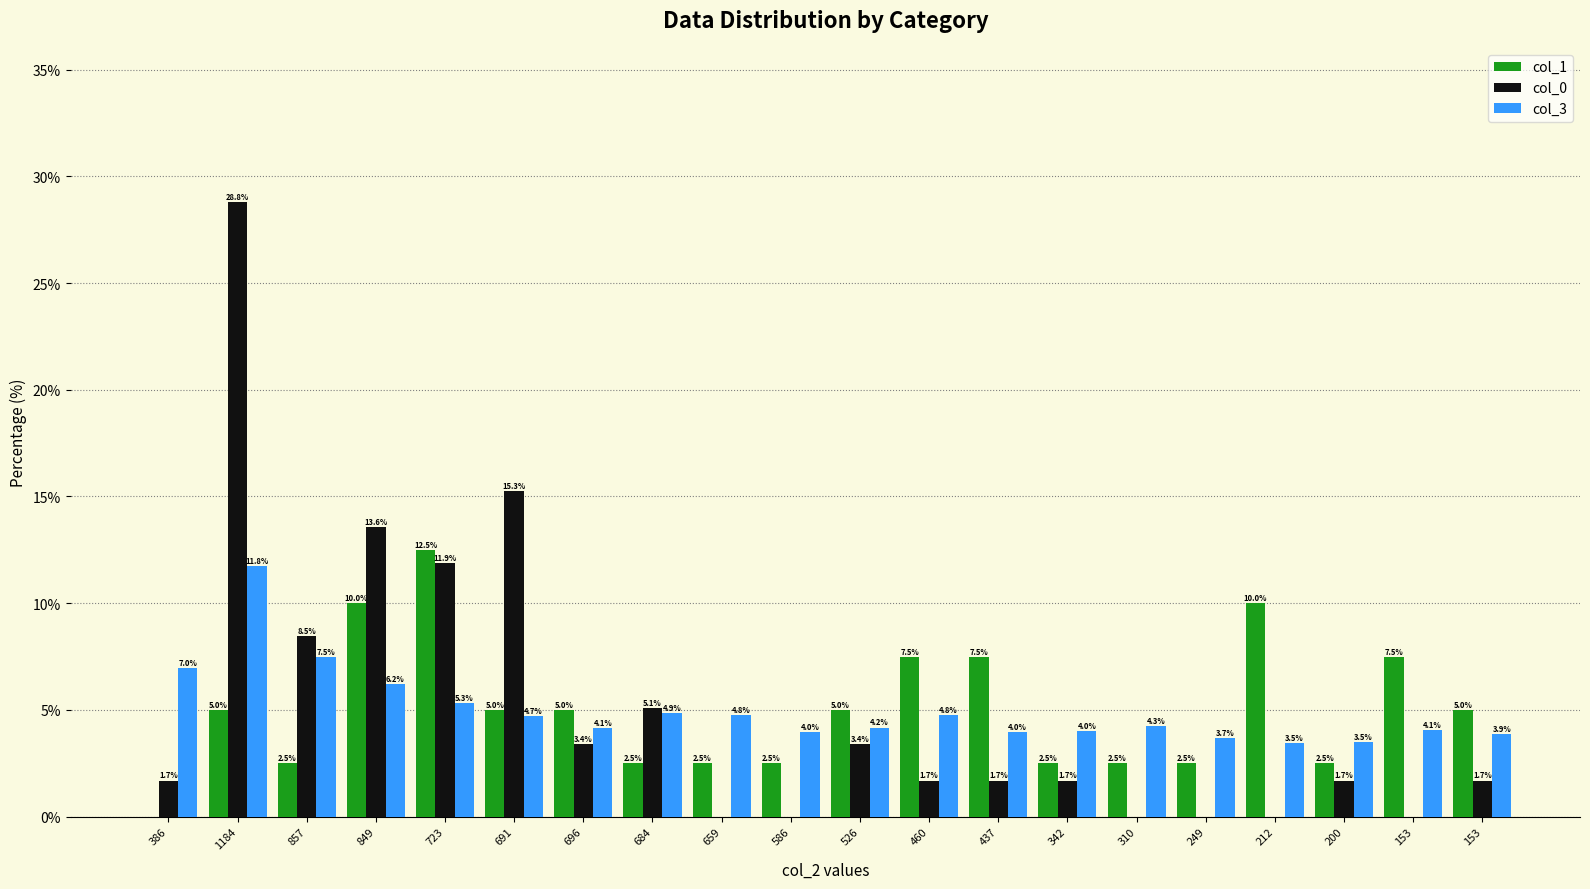

What is the average value of the col_3 series?

5.0